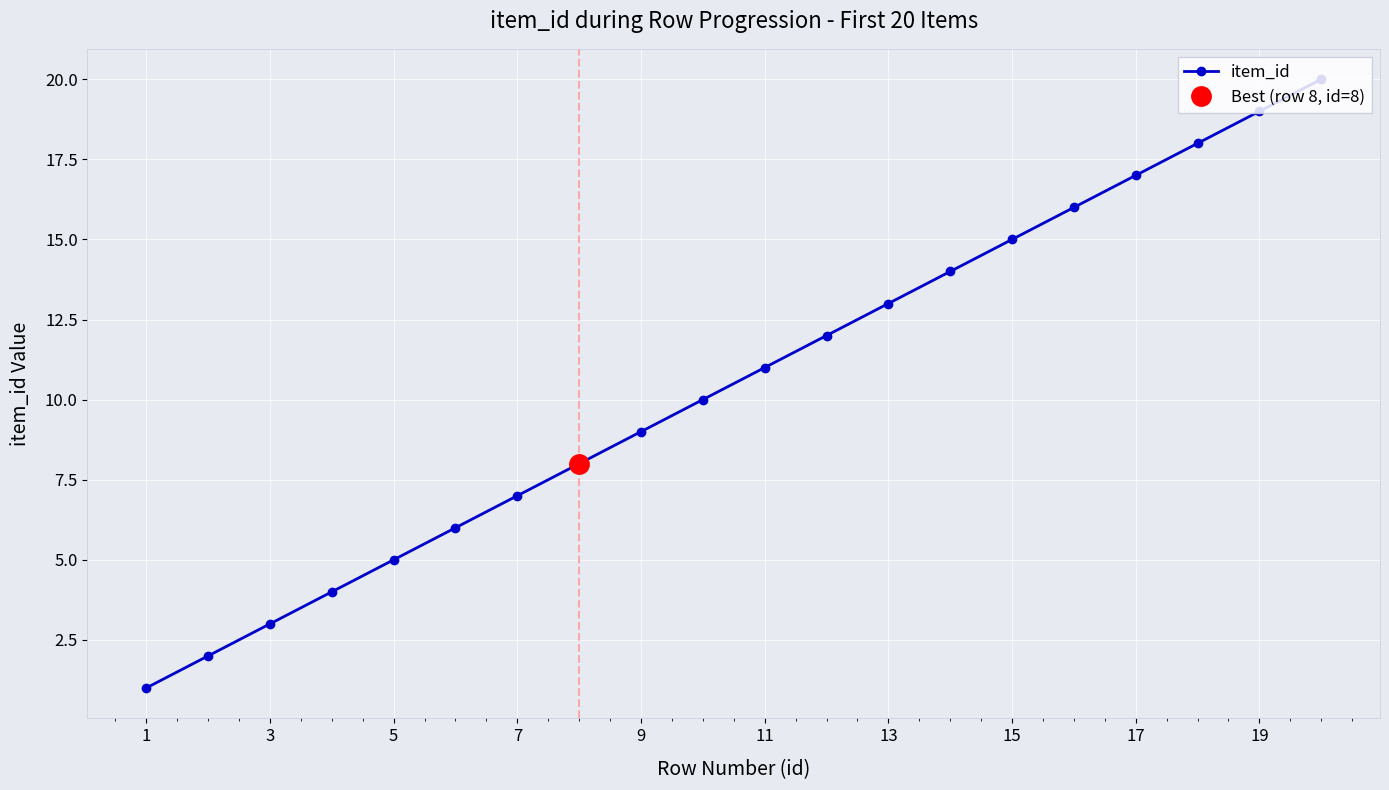

True or false: there are more than 2 points higher than both neighbors.

False